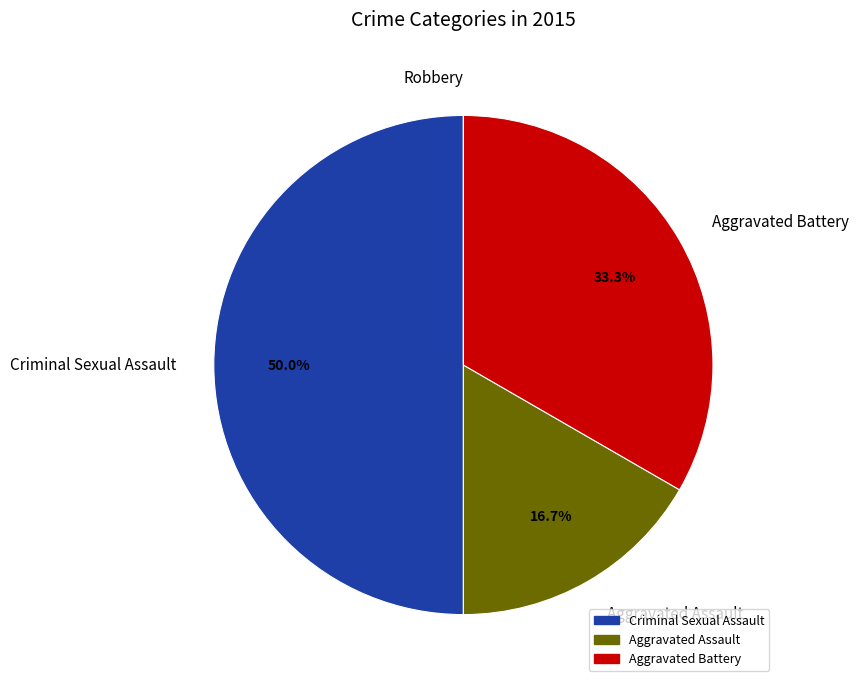

Between Criminal Sexual Assault and Aggravated Assault, which is larger?

Criminal Sexual Assault